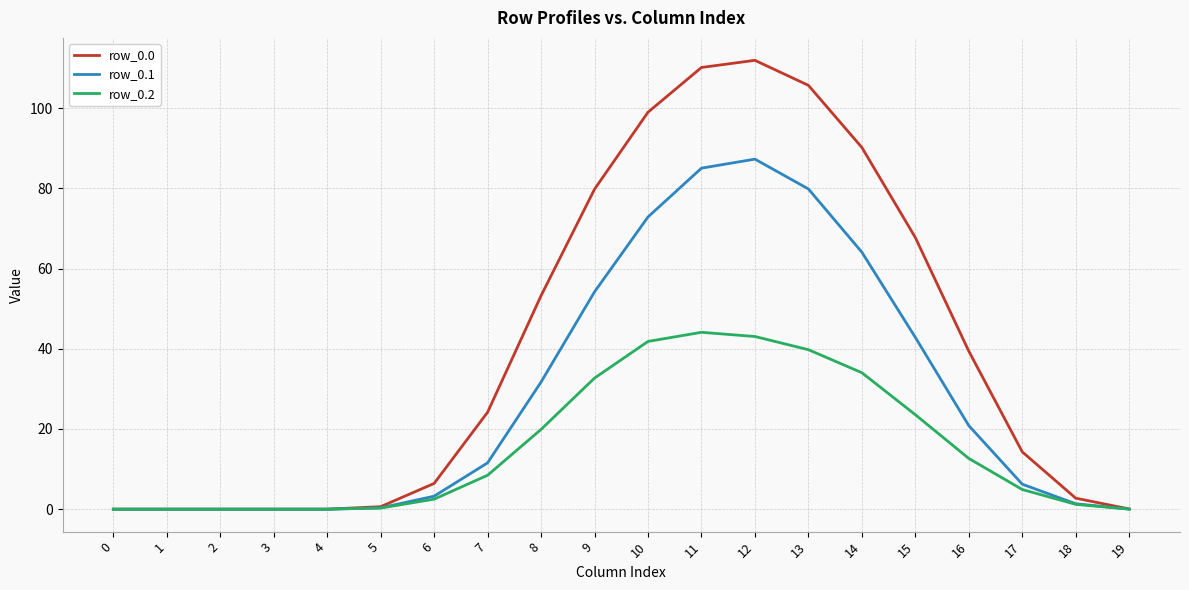

Is the value of row_0.1 at 12 greater than the value of row_0.0 at 5?

Yes